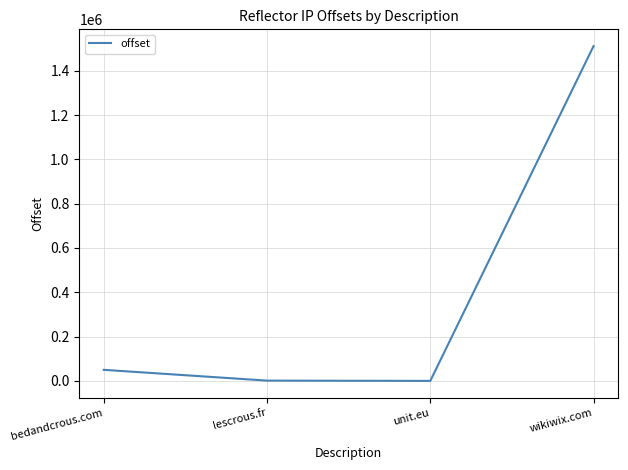

Where is the data nearest to the value 755763?

bedandcrous.com